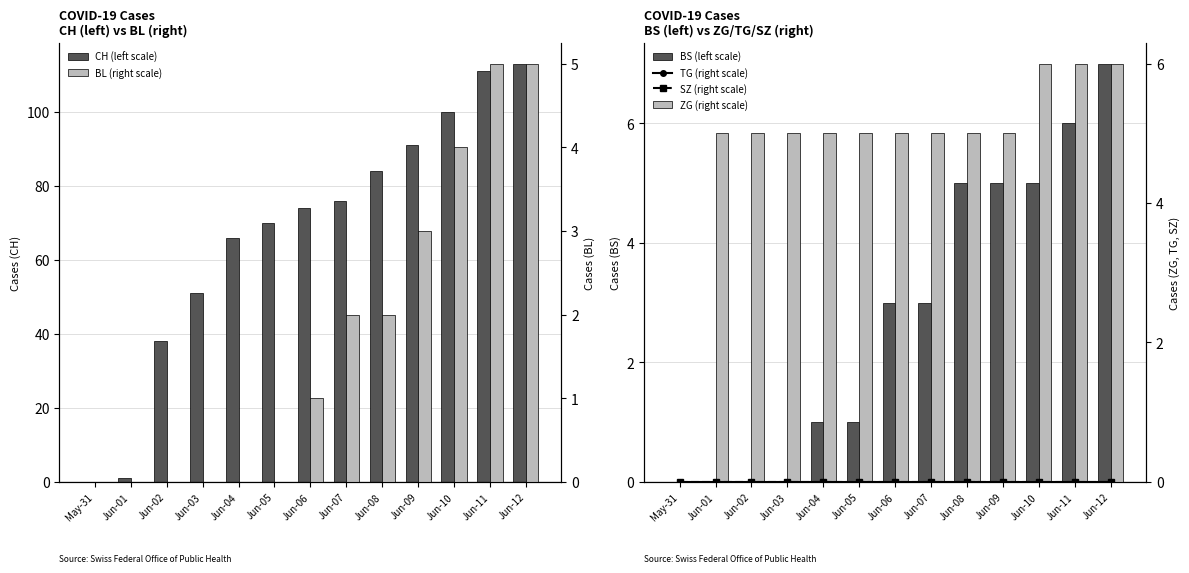

Is the value of TG (right scale) at Jun-12 greater than the value of ZG (right scale) at Jun-09?

No